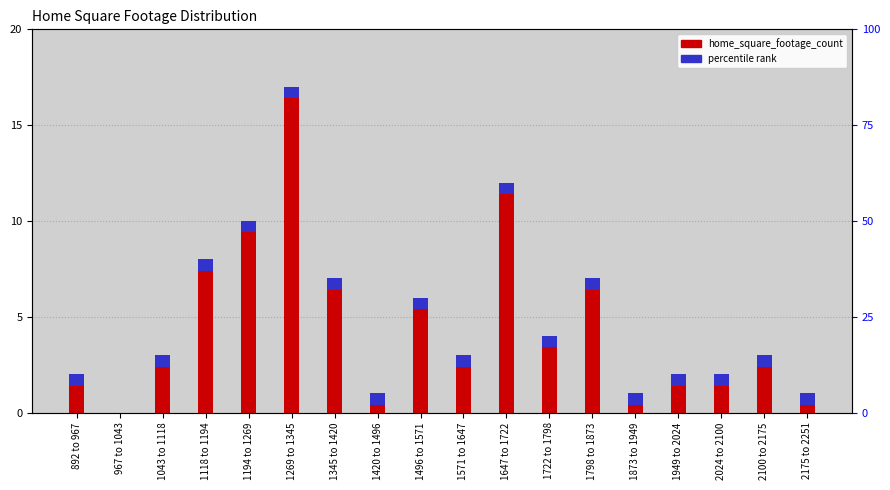

Reading left to right, extract all data points from this chart.

2	0	3	8	10	17	7	1	6	3	12	4	7	1	2	2	3	1